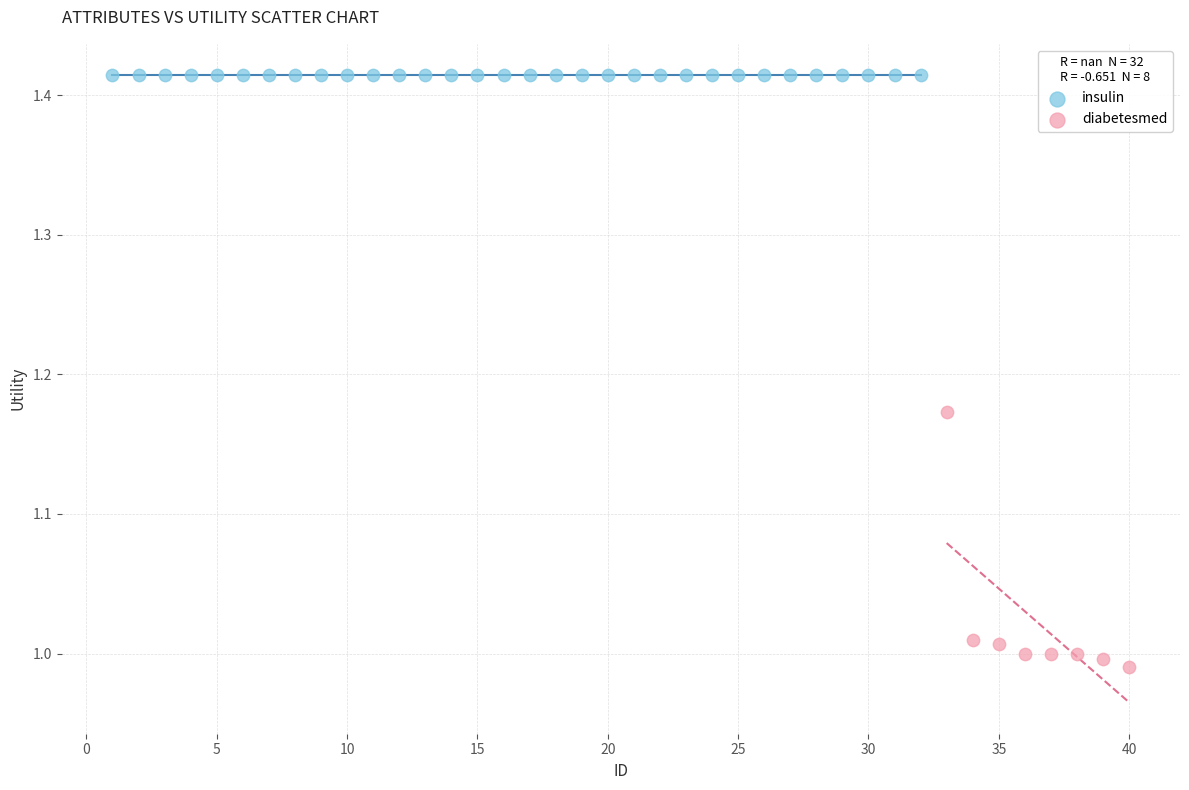

Which series contains the highest Y value?

insulin